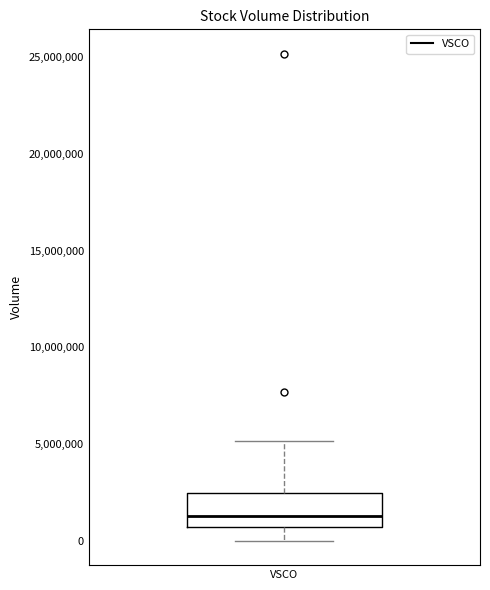

Where does the upper whisker of the box for VSCO end on the y-axis? The values are not printed on the chart, so give them approximately, as read against the axis.

5000000